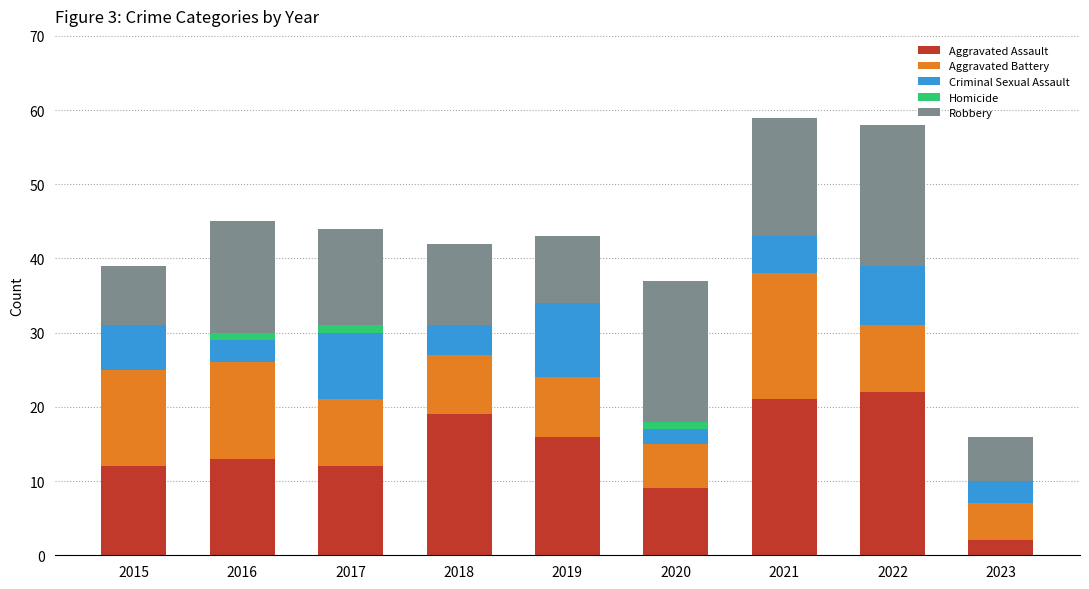

Is it true that Aggravated Assault equals 15 at 2020?

False